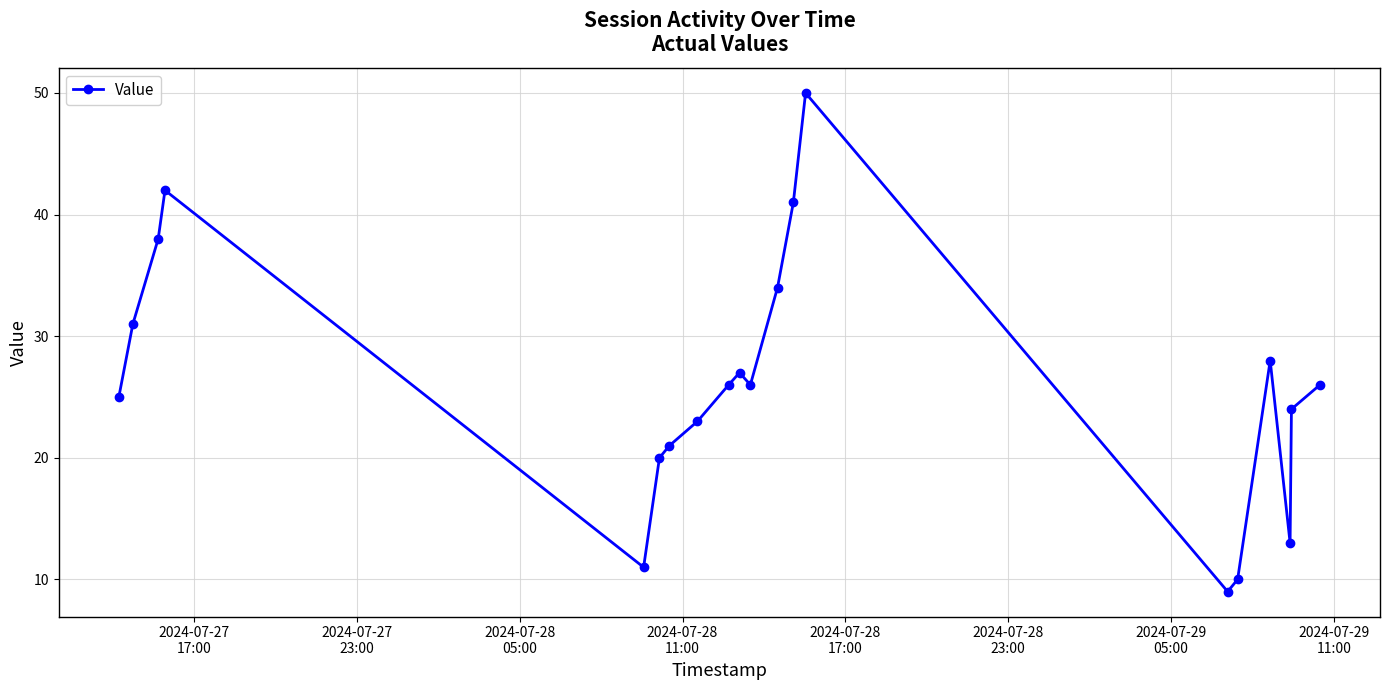

What is the value of the 12th point from the left?

34